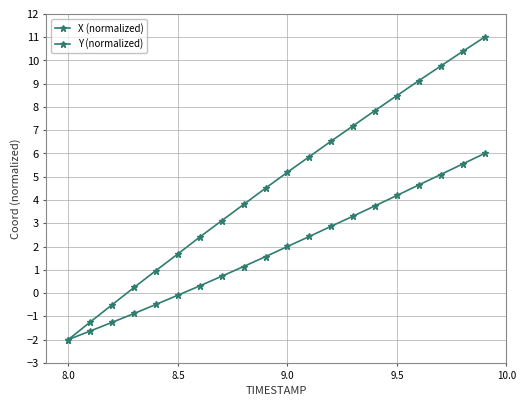

Does the chart have visible grid lines?

Yes